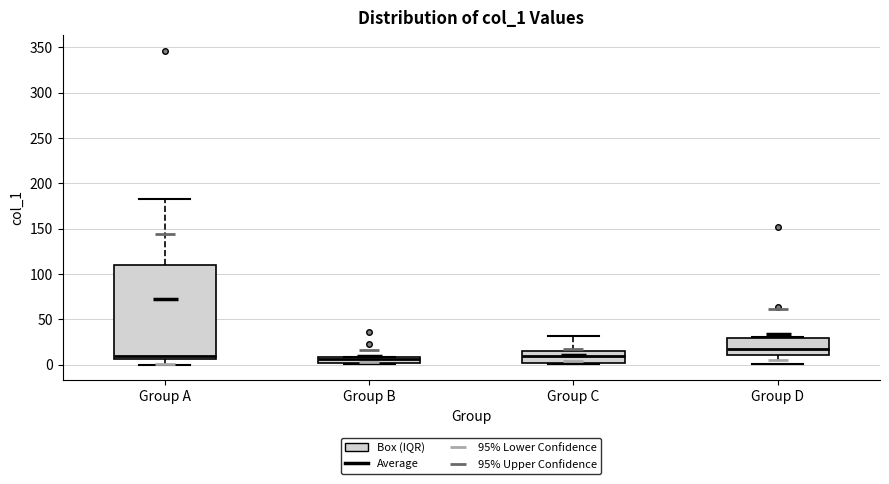

Where does the median line of the box for Group A sit on the y-axis? The values are not printed on the chart, so give them approximately, as read against the axis.

10